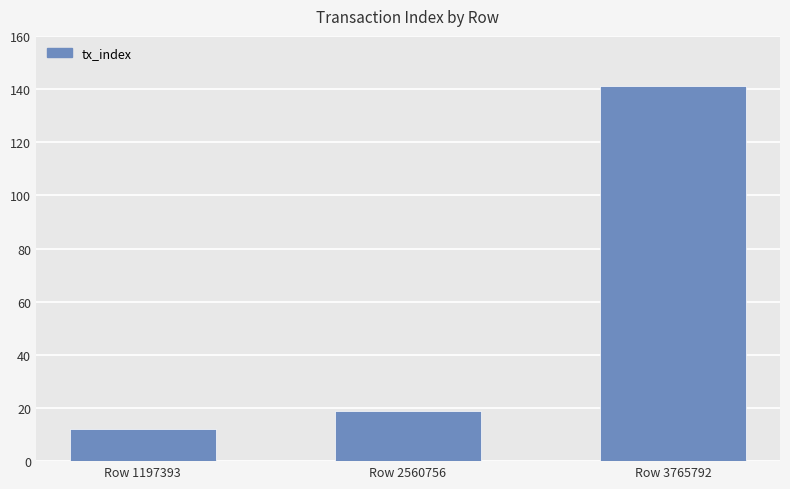

Which label corresponds to the largest value in the chart?

Row 3765792